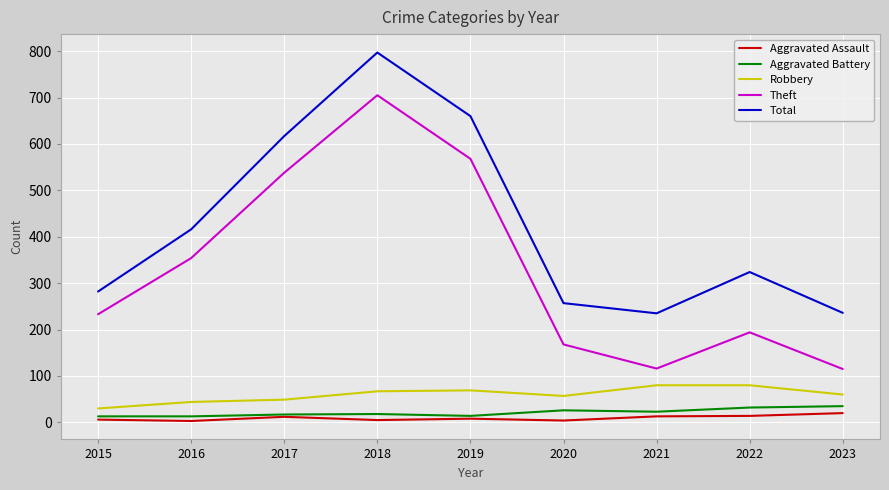

True or false: Robbery and Aggravated Assault intersect in this chart.

False